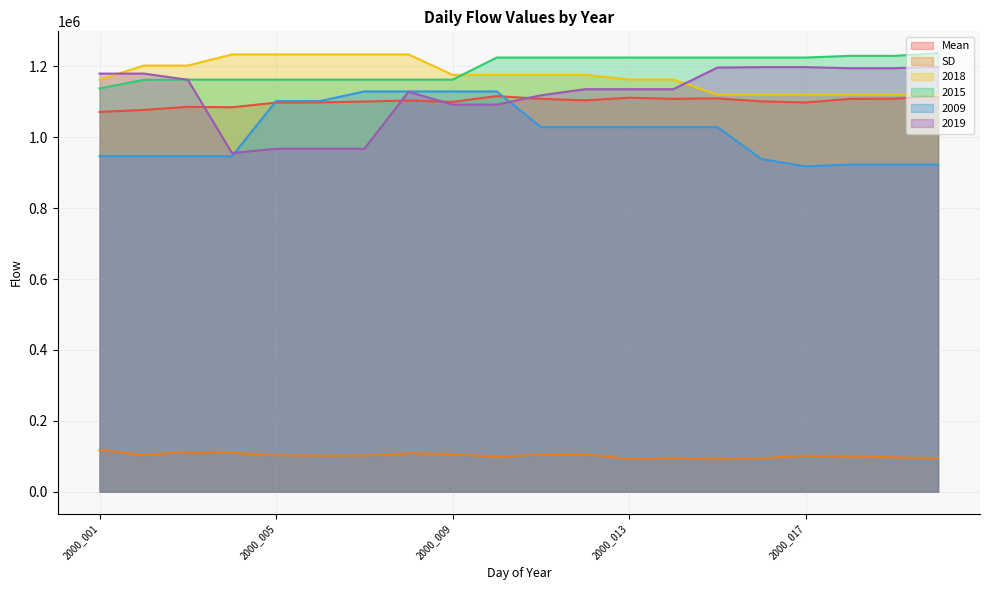

How many values in the 2018 series exceed 1176069?

7